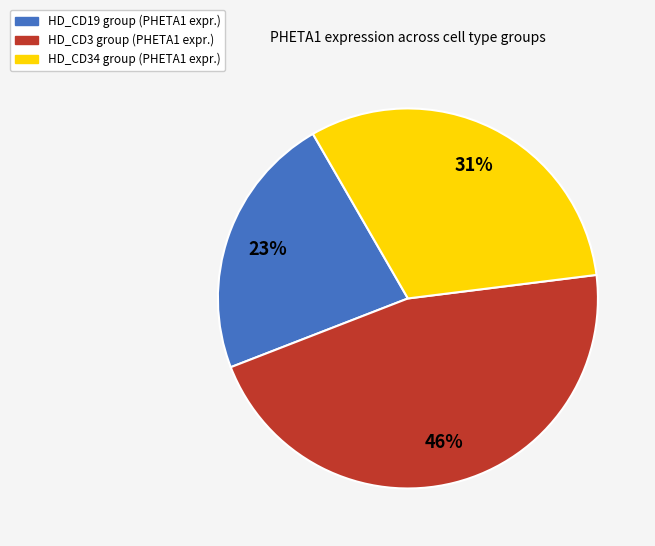

How many slices are in this pie chart?

3